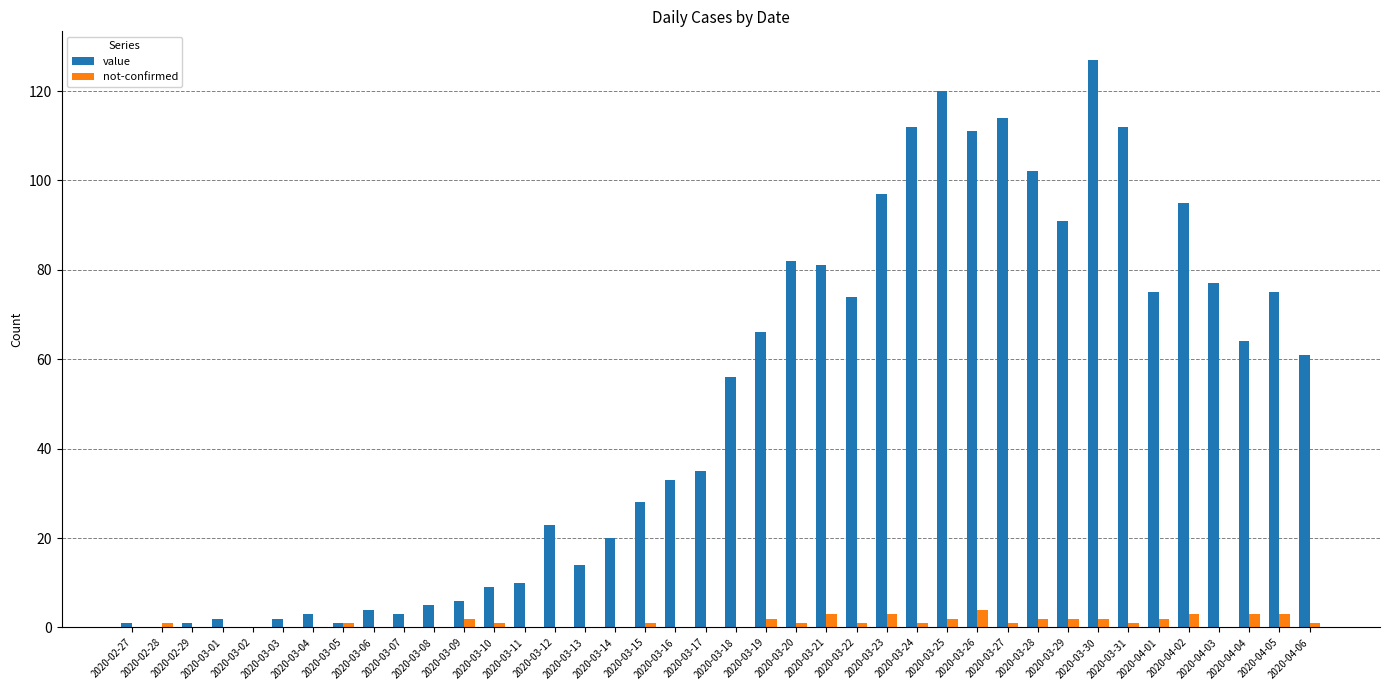

What is the total value across all series at 2020-03-26?

115